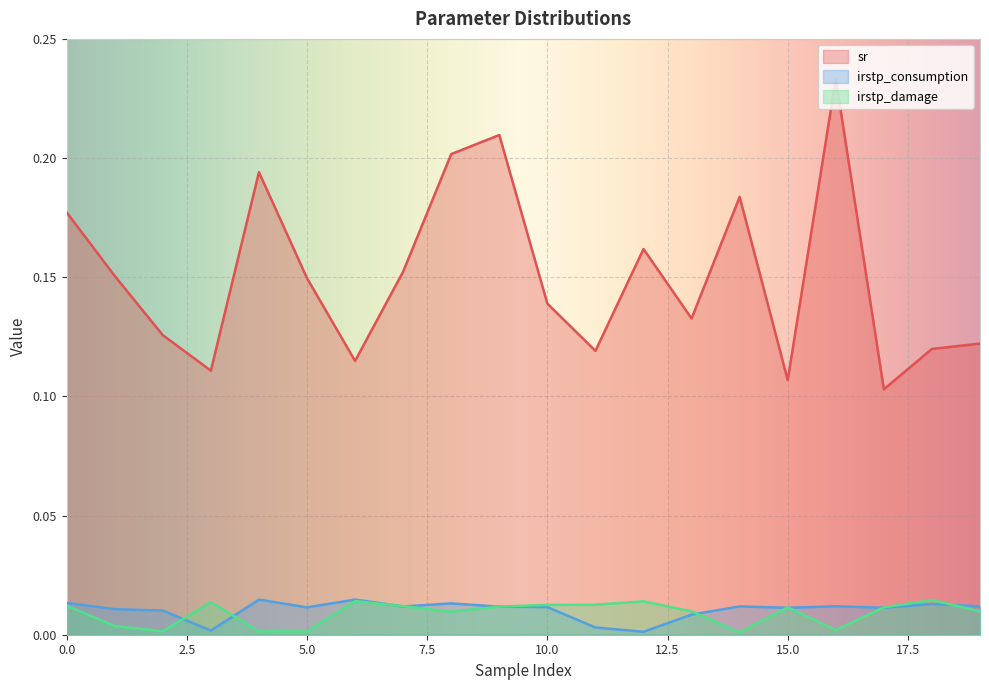

Reading left to right, extract all data points from this chart.

sr: 0=0.2	1=0.2	2=0.1	3=0.1	4=0.2	5=0.1	6=0.1	7=0.2	8=0.2	9=0.2	10=0.1	11=0.1	12=0.2	13=0.1	14=0.2	15=0.1	16=0.2	17=0.1	18=0.1	19=0.1
irstp_consumption: 0=0.0	1=0.0	2=0.0	3=0.0	4=0.0	5=0.0	6=0.0	7=0.0	8=0.0	9=0.0	10=0.0	11=0.0	12=0.0	13=0.0	14=0.0	15=0.0	16=0.0	17=0.0	18=0.0	19=0.0
irstp_damage: 0=0.0	1=0.0	2=0.0	3=0.0	4=0.0	5=0.0	6=0.0	7=0.0	8=0.0	9=0.0	10=0.0	11=0.0	12=0.0	13=0.0	14=0.0	15=0.0	16=0.0	17=0.0	18=0.0	19=0.0